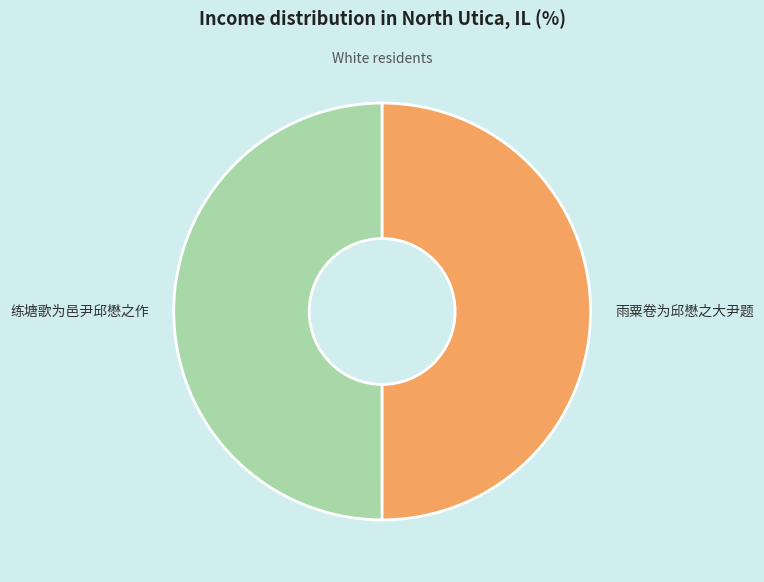

Is it true that 练塘歌为邑尹邱懋之作 is 40% of the pie?

False